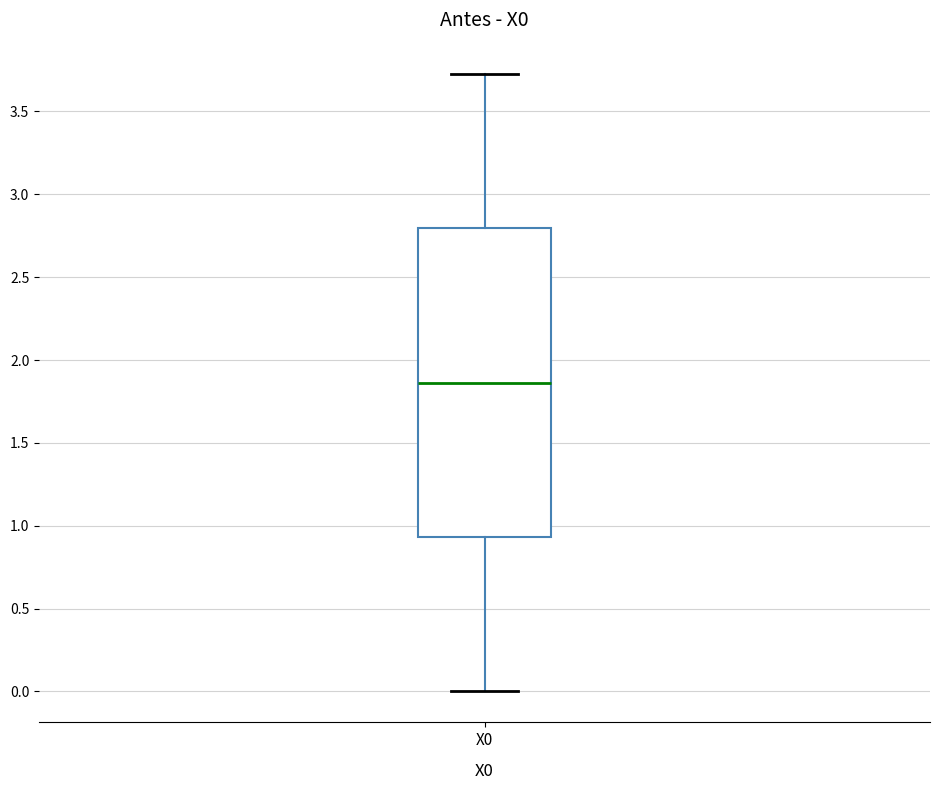

Where does the lower whisker of the box for X0 end on the y-axis? The values are not printed on the chart, so give them approximately, as read against the axis.

0.00